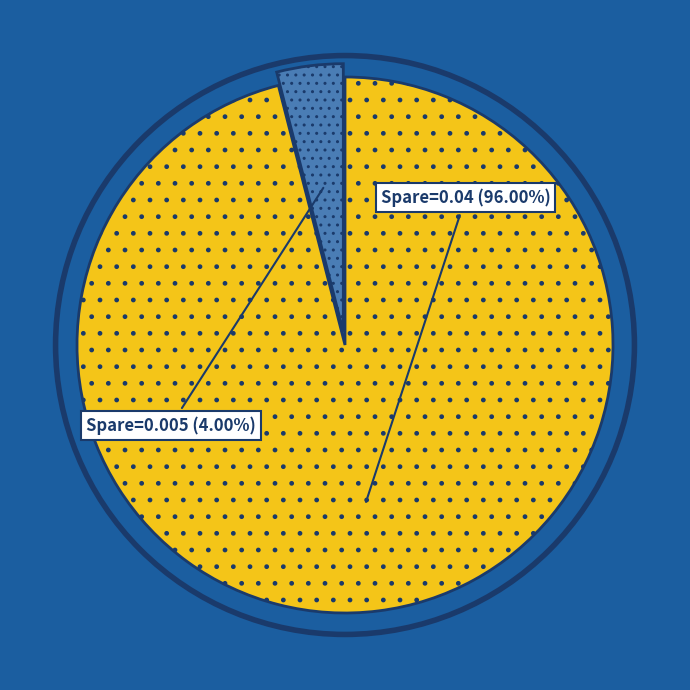

Is there any slice that represents more than half of the pie?

Yes